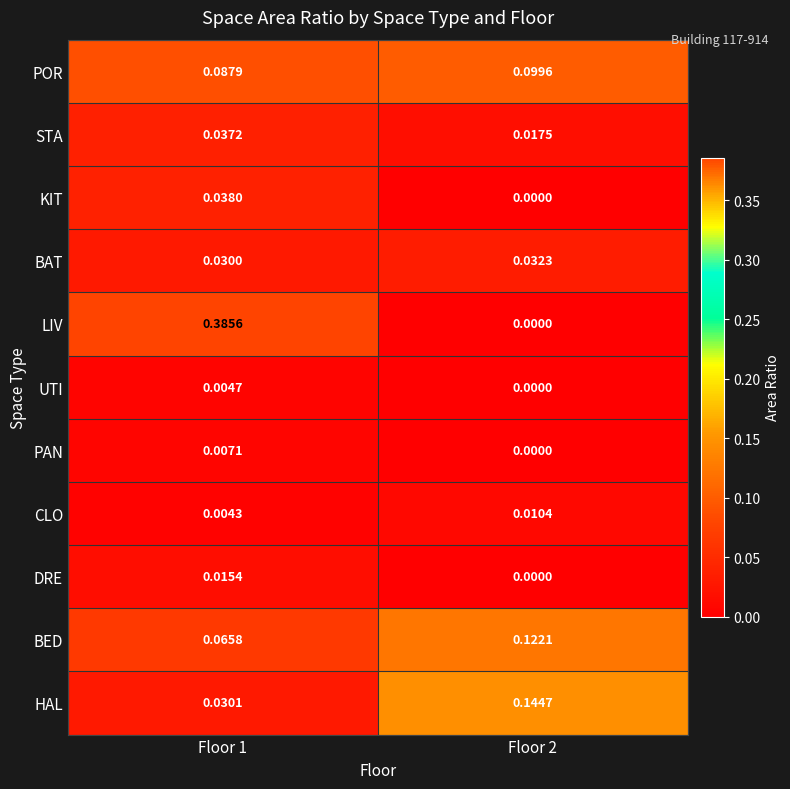

At how many categories does at least one series exceed 0?

2